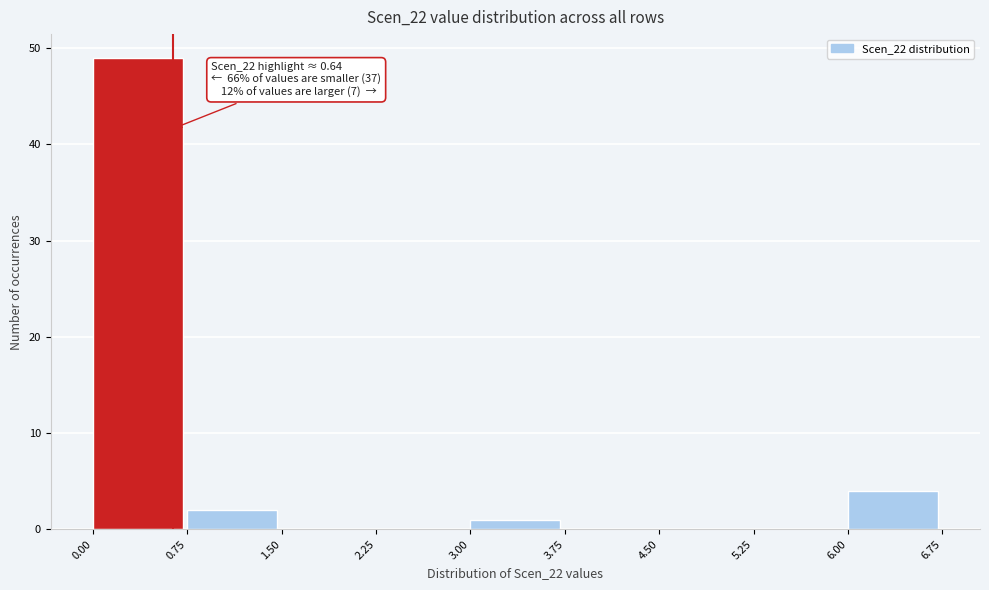

Which range on the x-axis has the tallest bar?

0.00 to 0.75